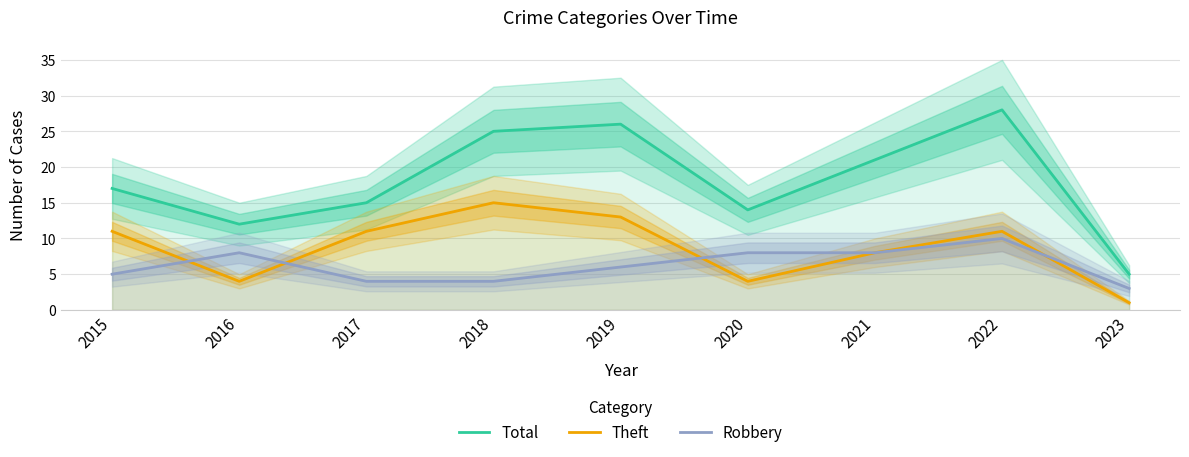

Is the value of Total at 2022 greater than the value of Robbery at 2016?

Yes